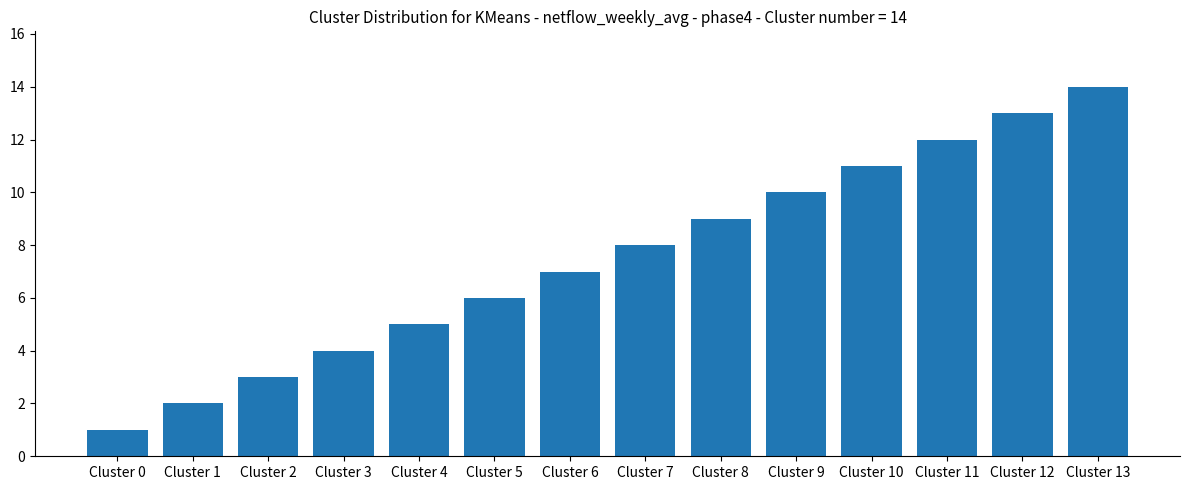

Which label corresponds to the smallest value in the chart?

Cluster 0